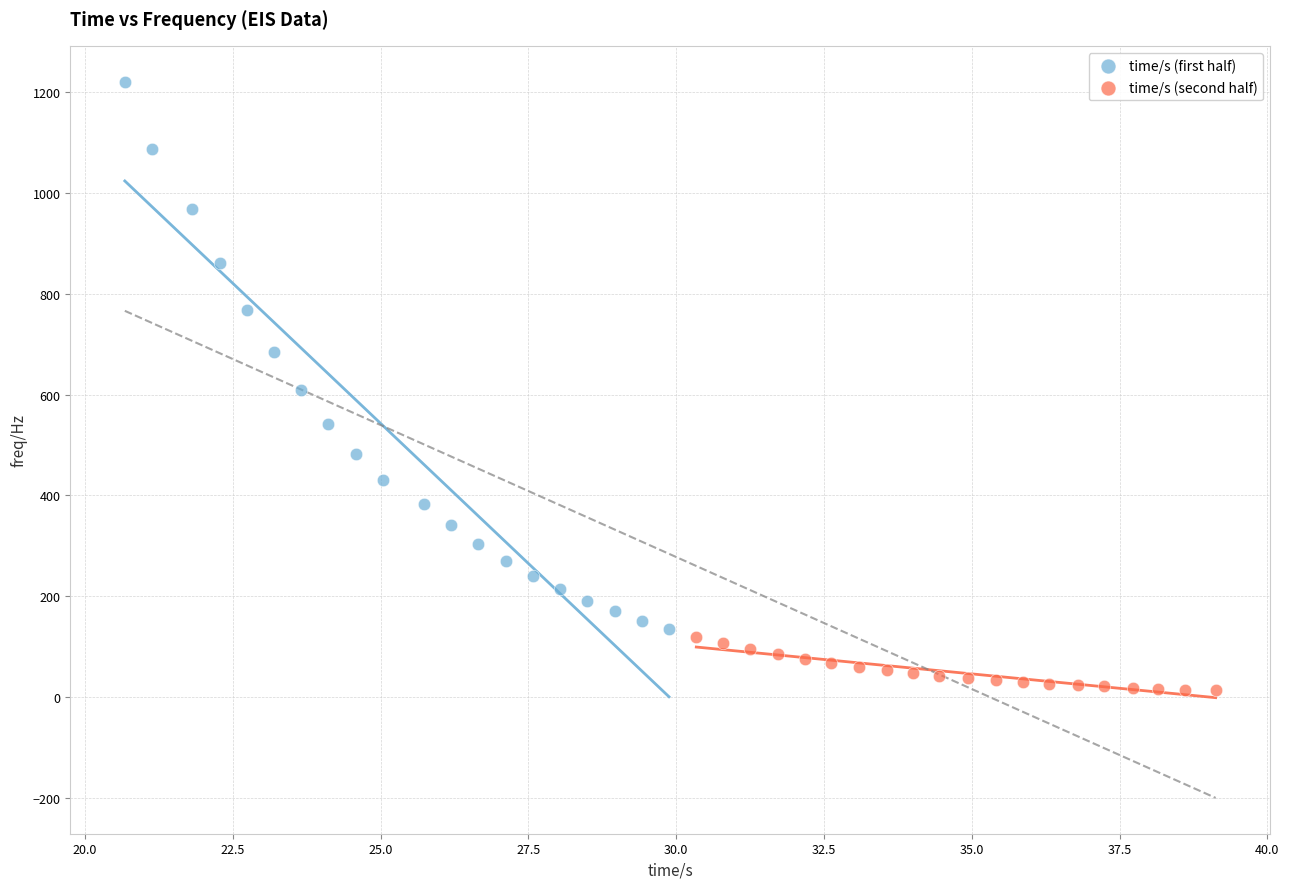

Which series reaches the minimum Y coordinate?

time/s (second half)